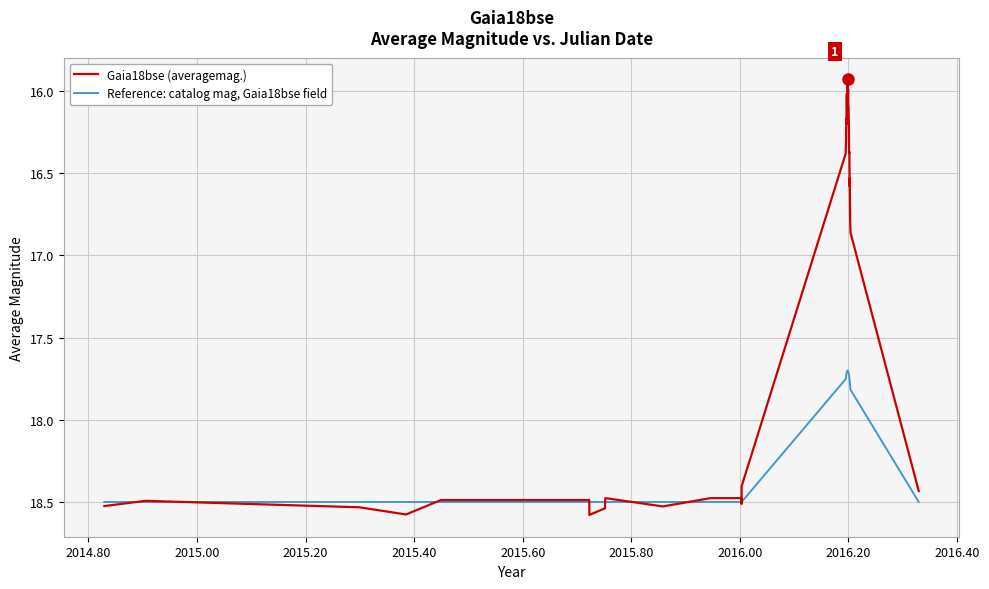

What is the minimum value for Gaia18bse (averagemag.)?

15.9